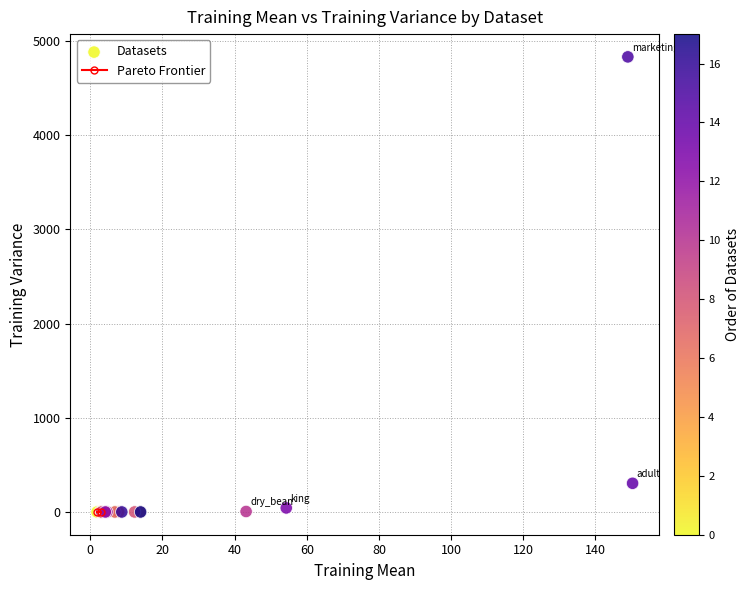

What Y value in the scatter plot is closest to 2415?

304.3